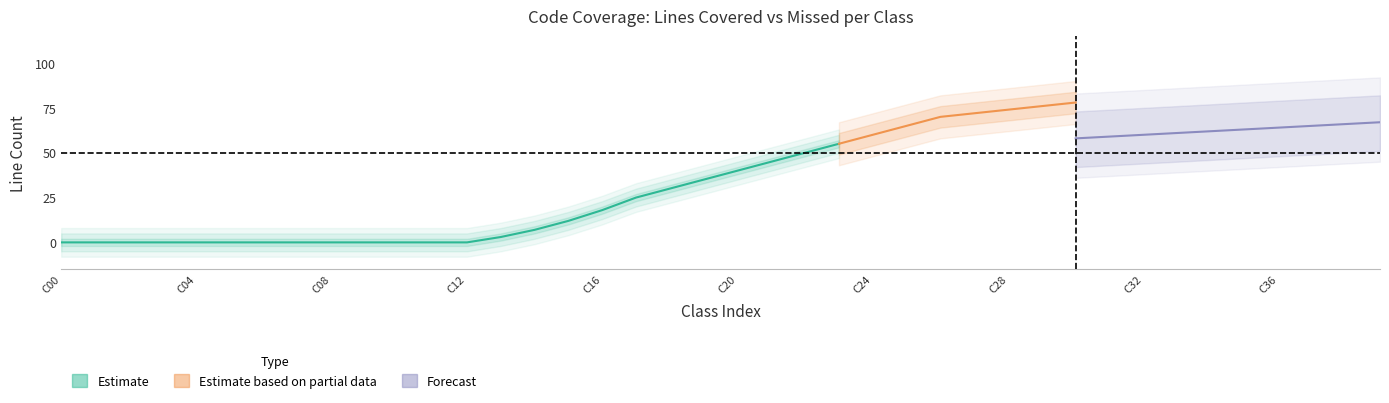

True or false: LINE_COVERED and LINE_MISSED cross at least once.

False